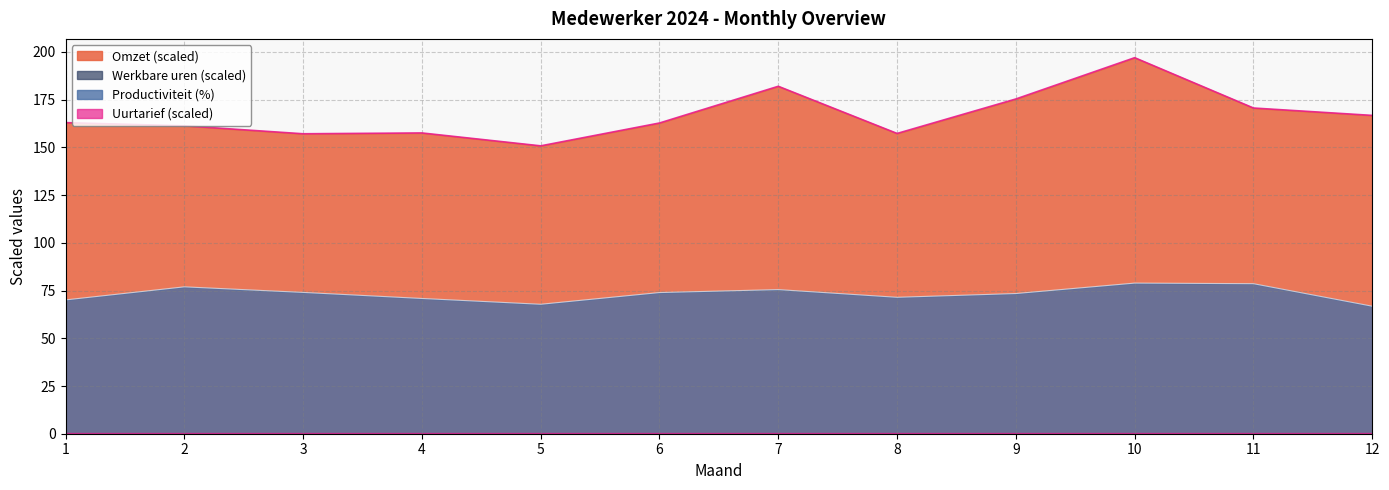

Which category has the highest value across all series?

10